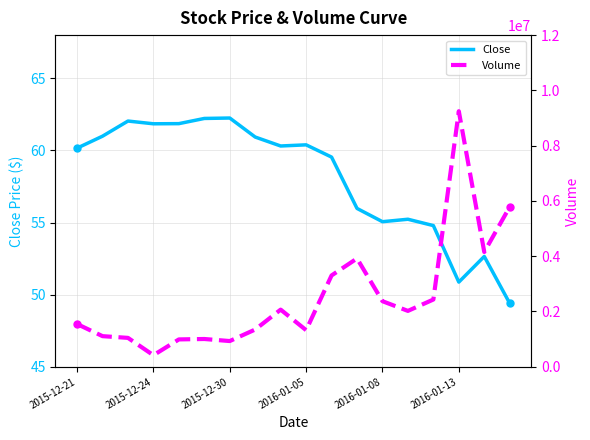

What position from the right is 10?

8